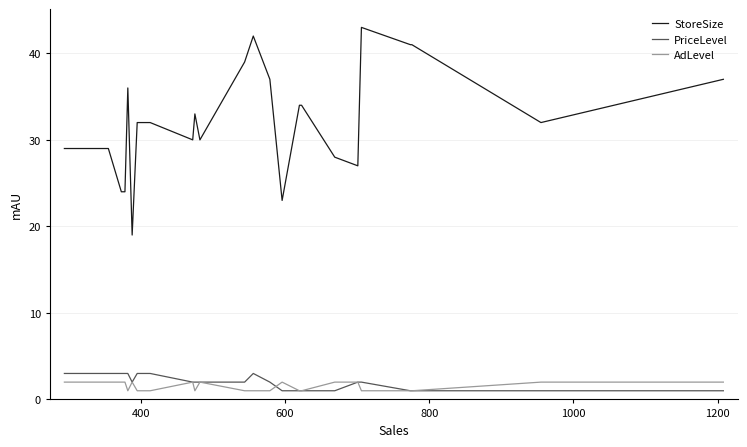

What is the highest value of the PriceLevel series?

3